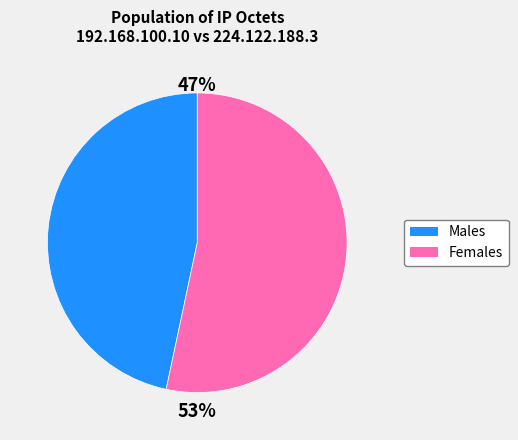

Combined, do Males and Females account for over 50%?

Yes